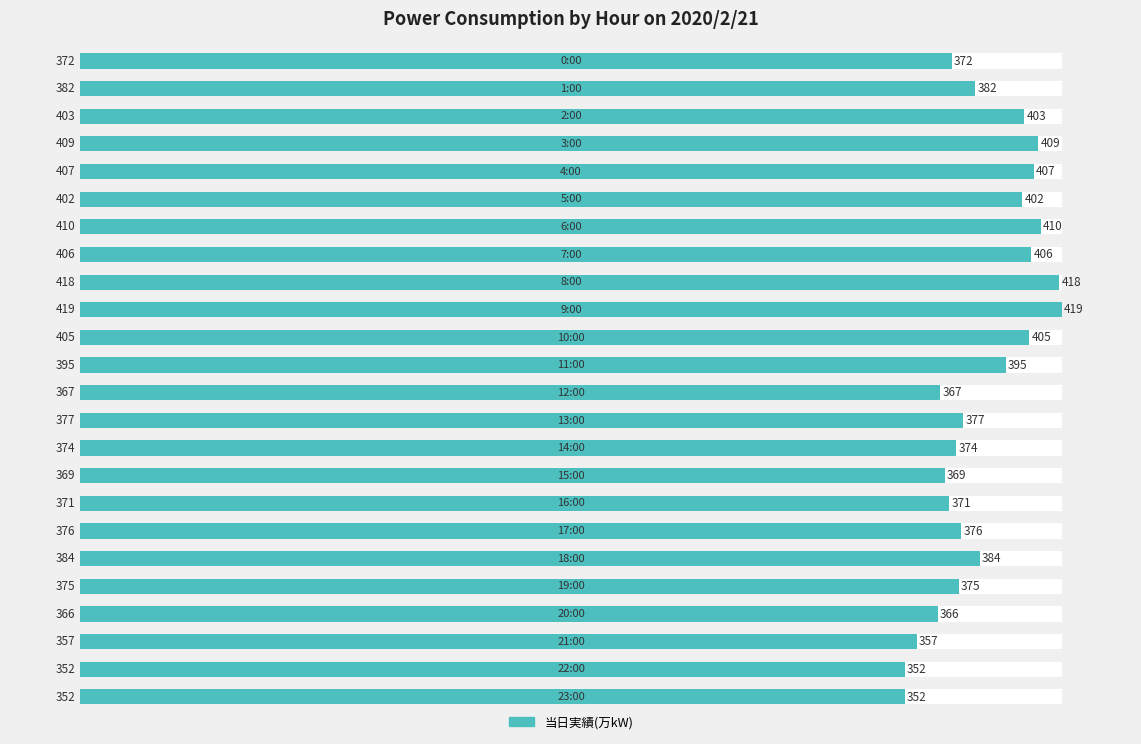

What is the label of the 20th bar from the left?

19